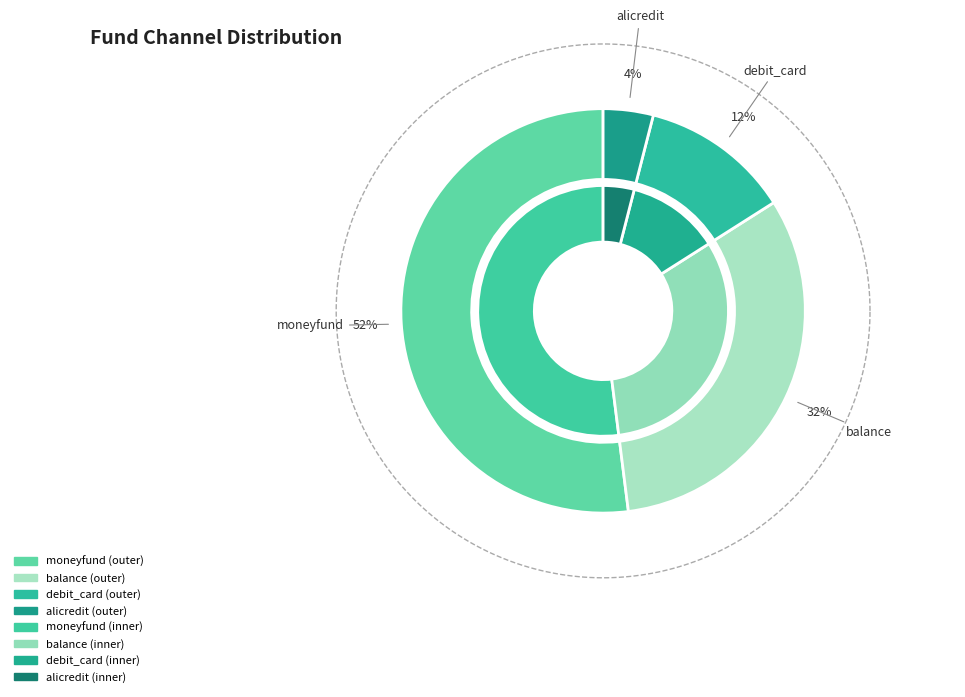

Is it true that debit_card is 12% of the pie?

True